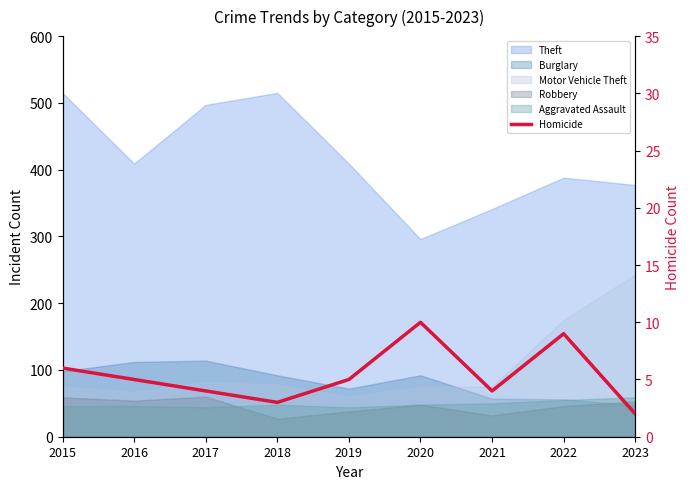

The value at 2015 is 3. True or false?

False